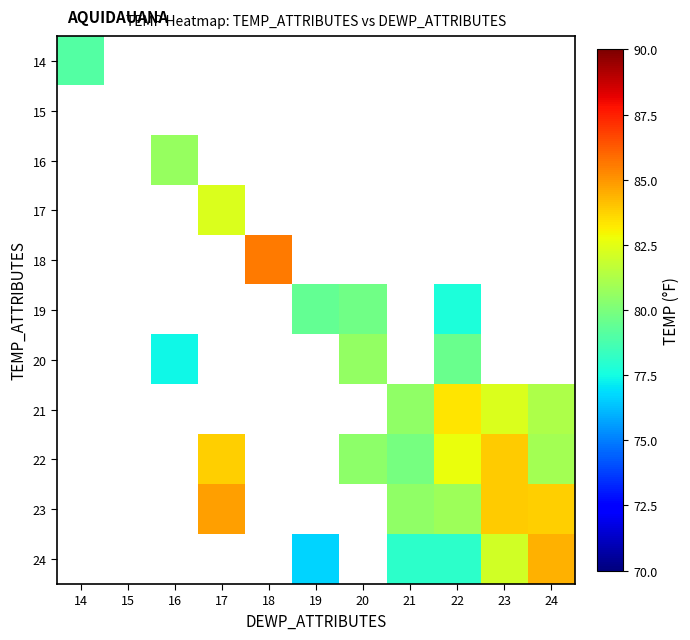

At how many categories does at least one series exceed 82?

5